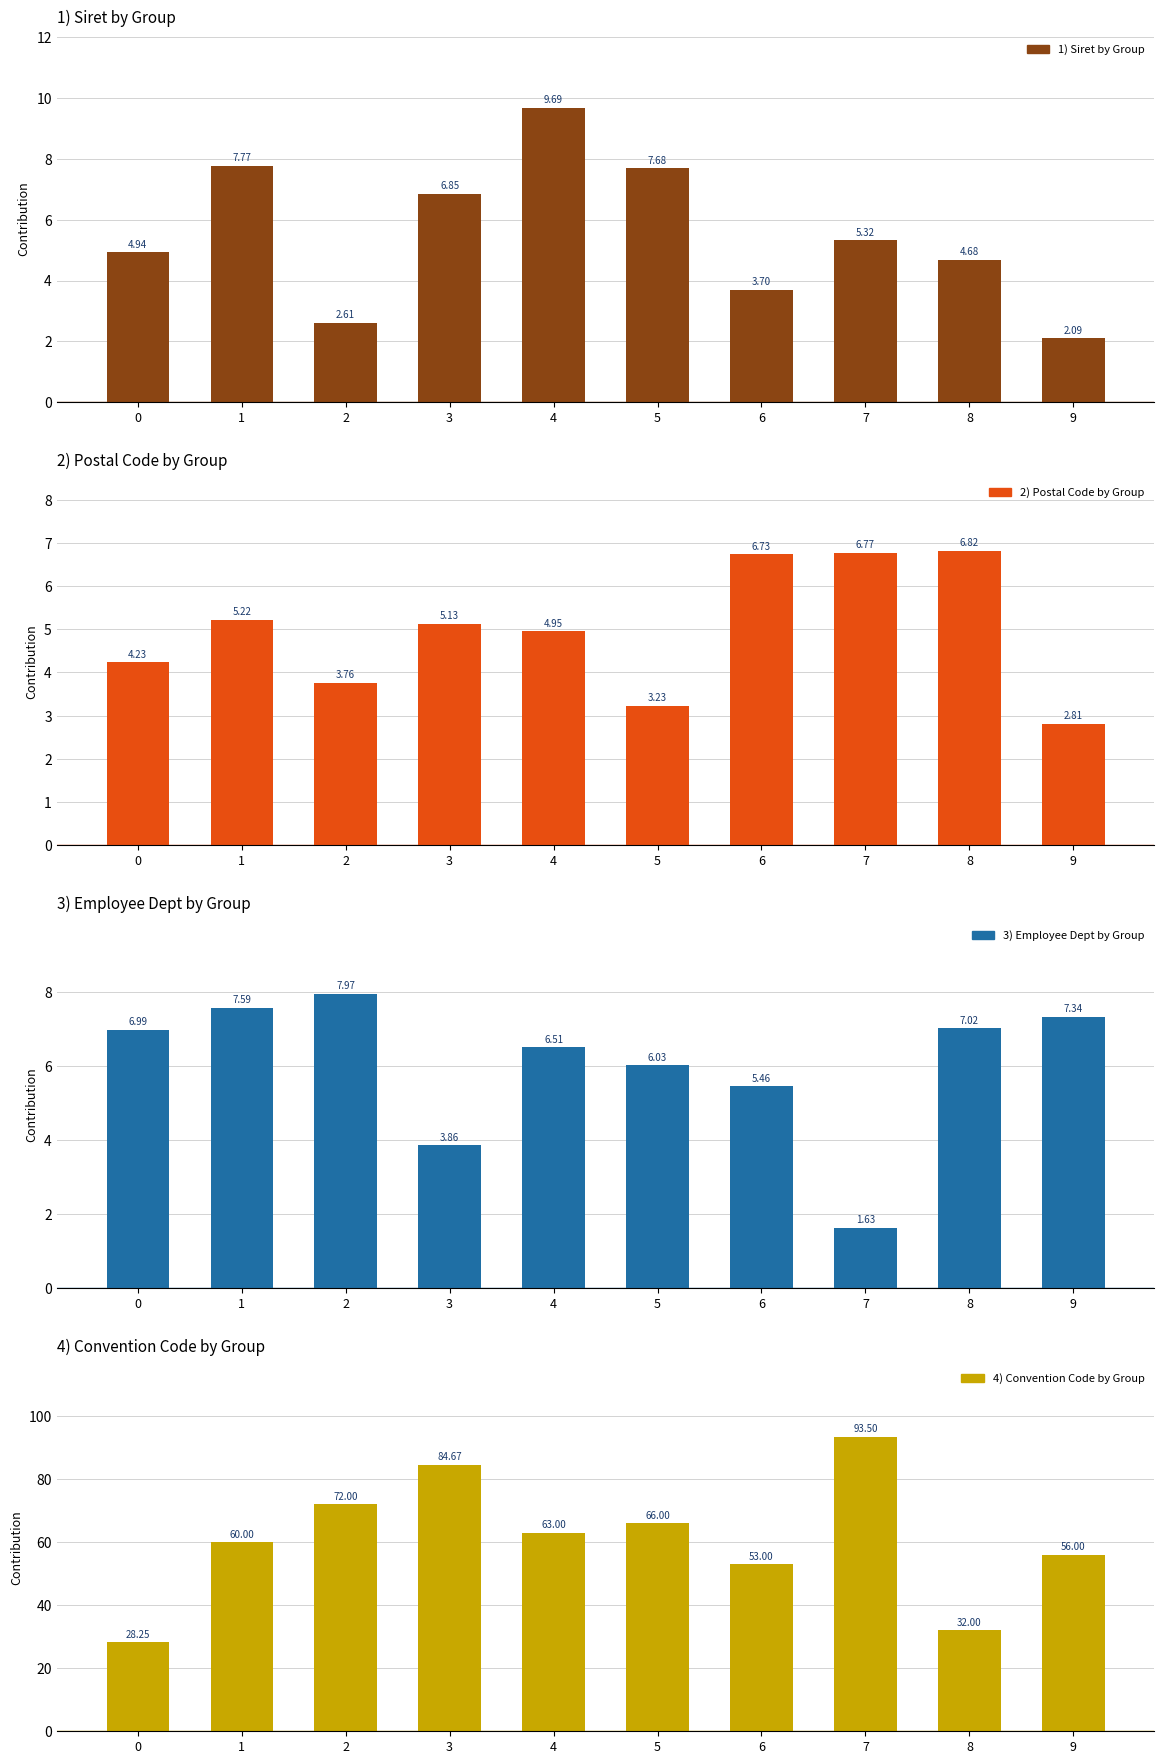

At how many categories does at least one series exceed 4?

10